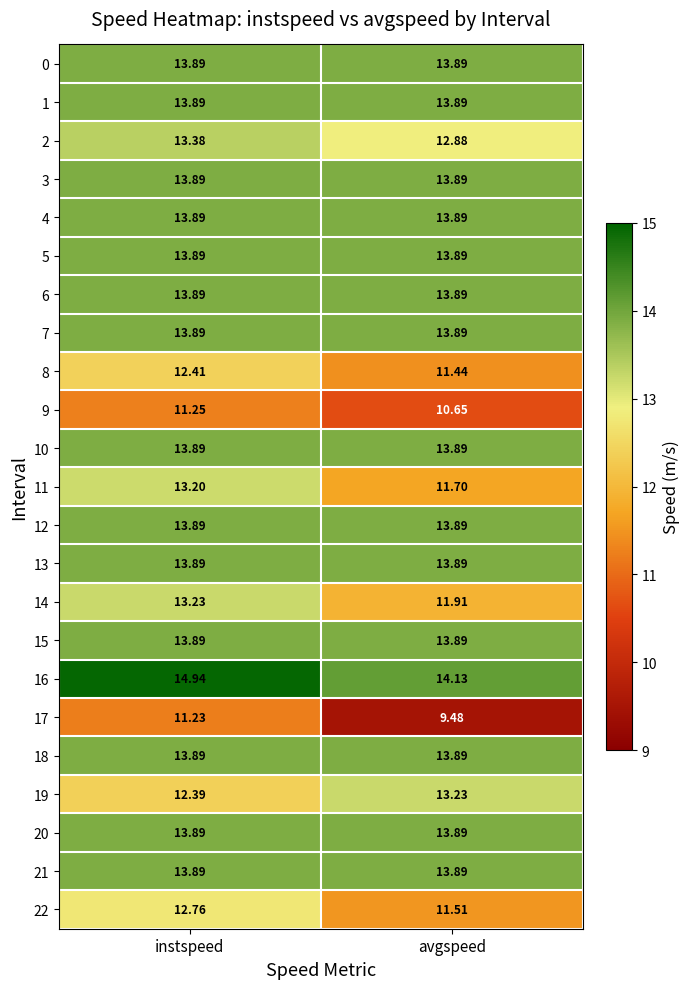

How many distinct data groups are displayed?

23